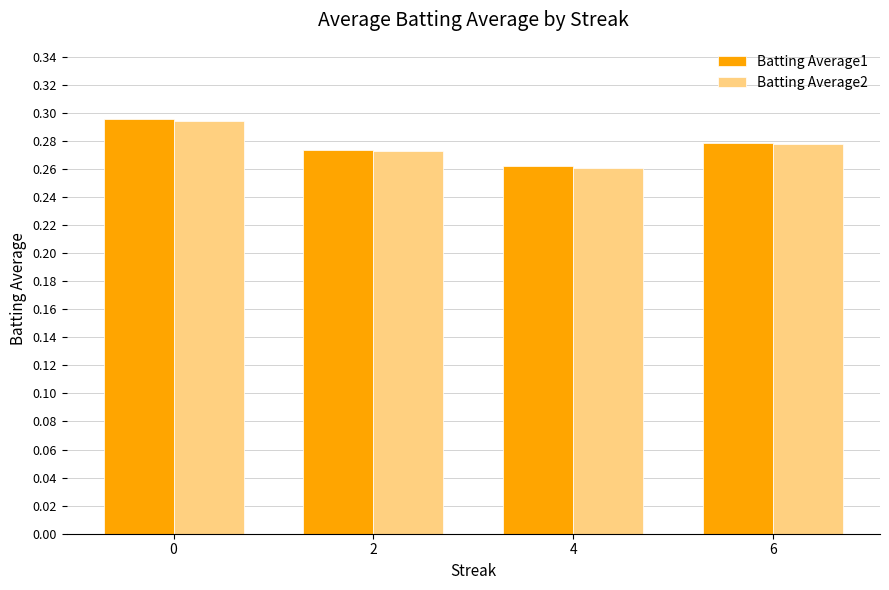

How many series are shown in this chart?

2